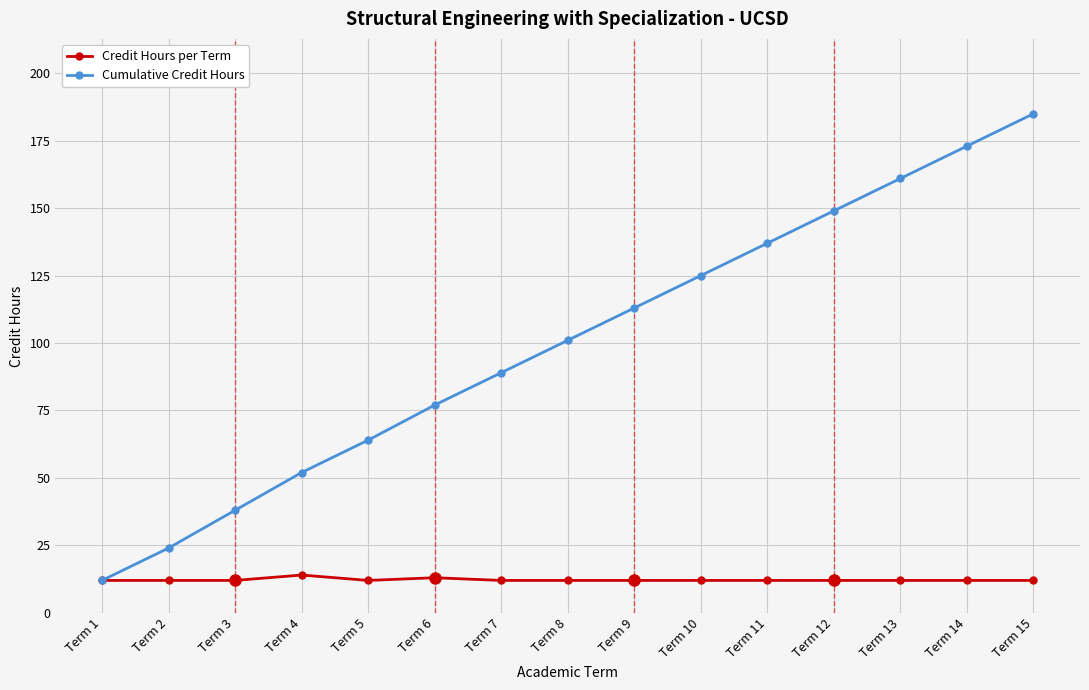

Which series has the widest spread of values?

Cumulative Credit Hours